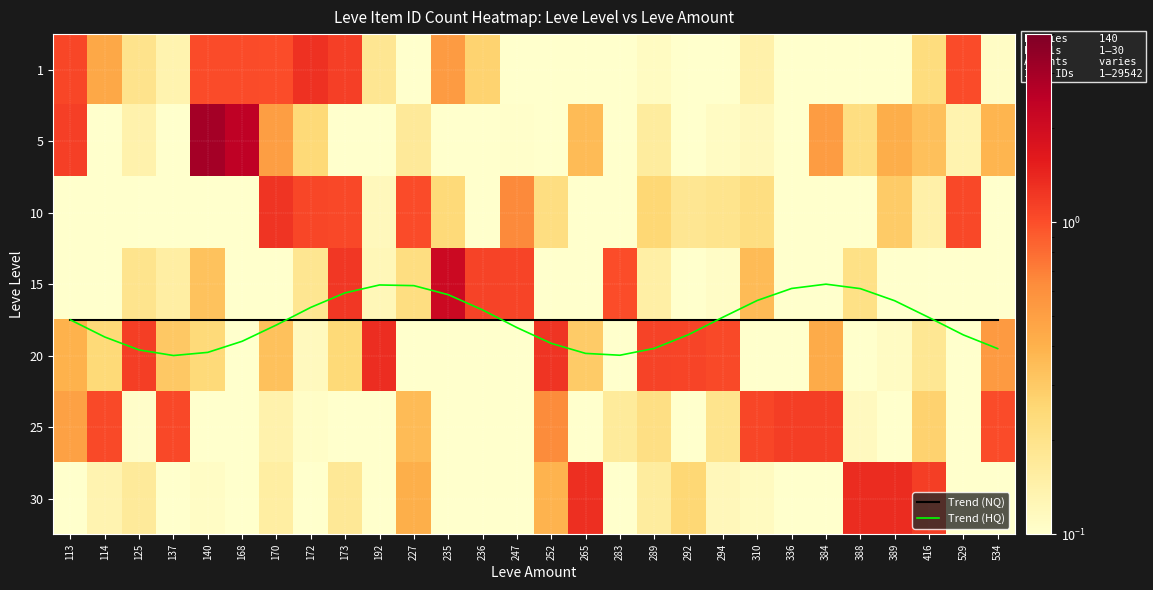

The value of 5 at 168 is 0.5. True or false?

False